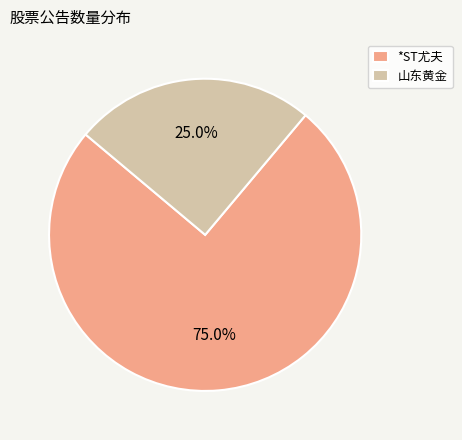

To the nearest percent, what is the average slice percentage?

50%